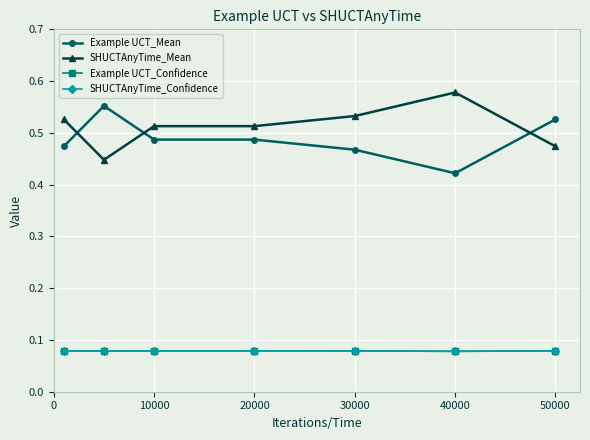

At which label does Example UCT_Confidence reach its minimum?

40000